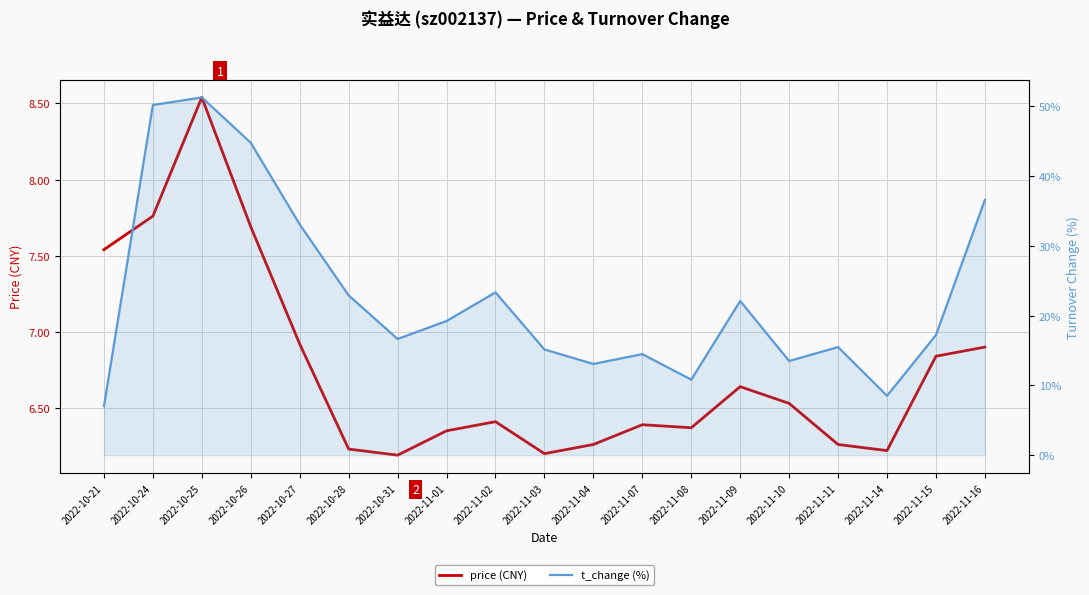

The price series shows 6.9 at 2022-11-16. True or false?

True